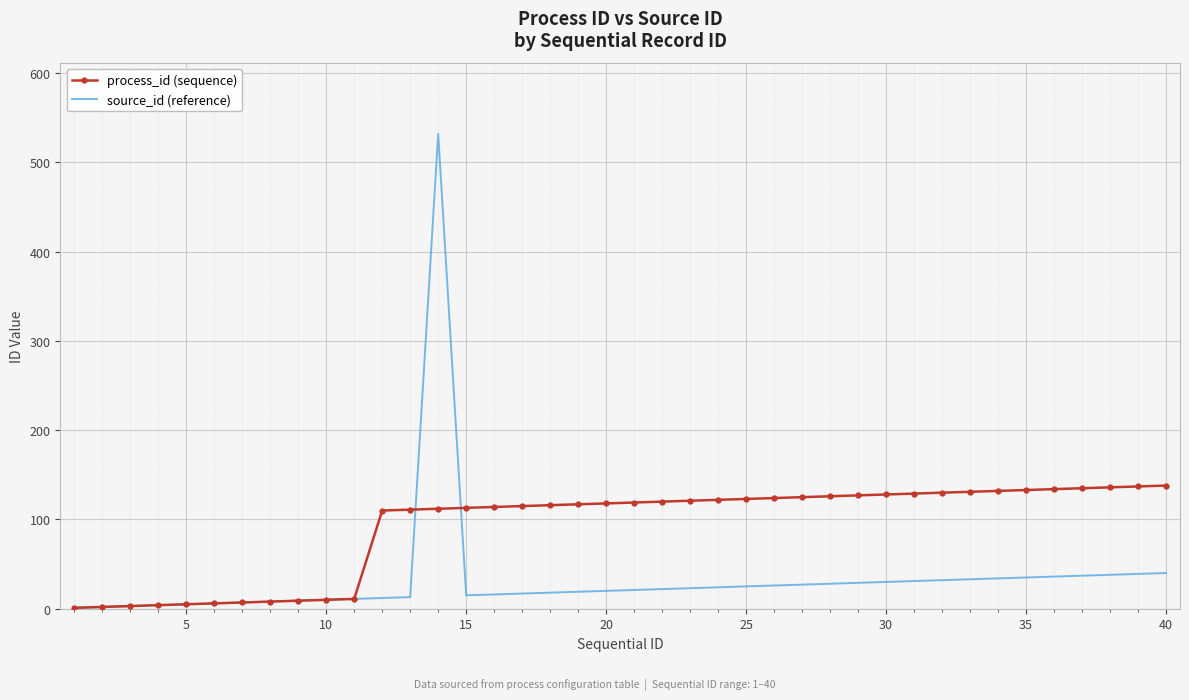

Which series has the largest range (max minus min)?

source_id (reference)